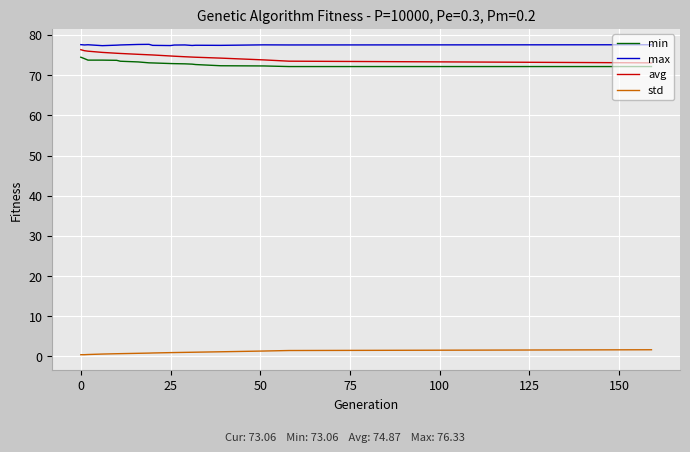

True or false: min and max intersect in this chart.

False